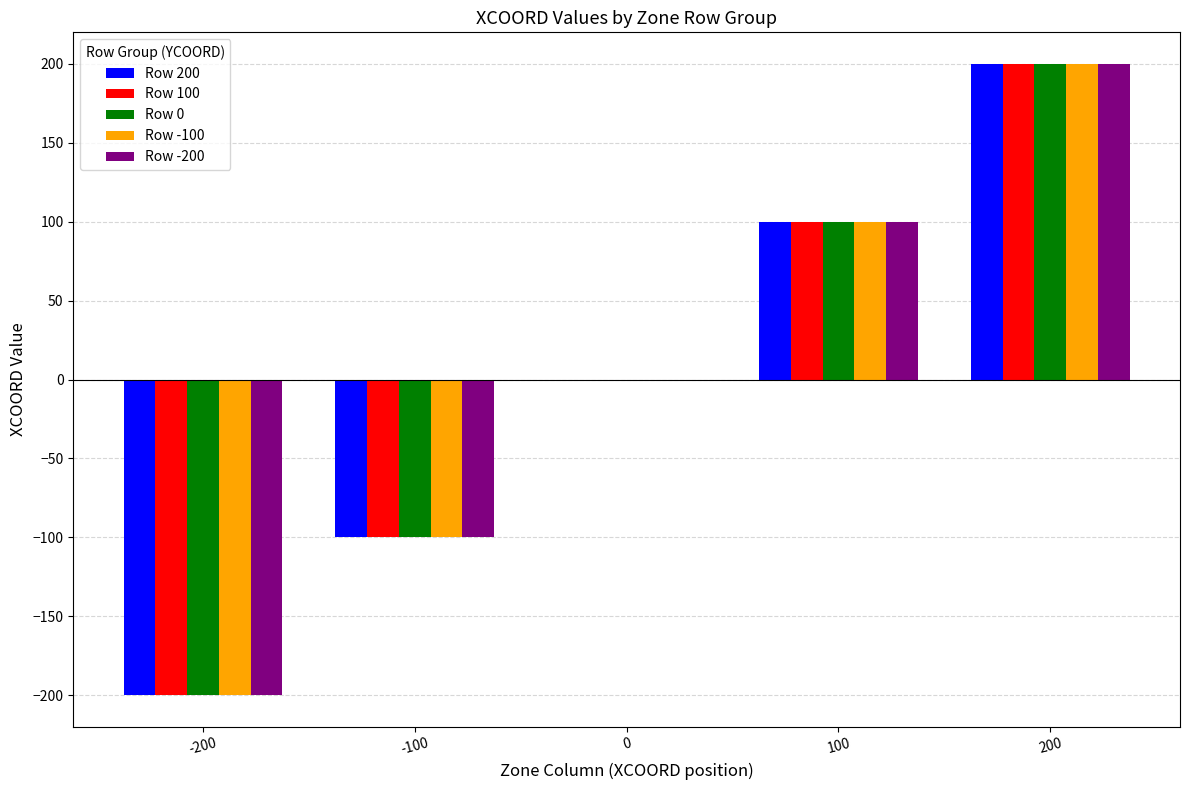

Is the value of Row 0 at 200 greater than the value of Row 100 at -100?

Yes